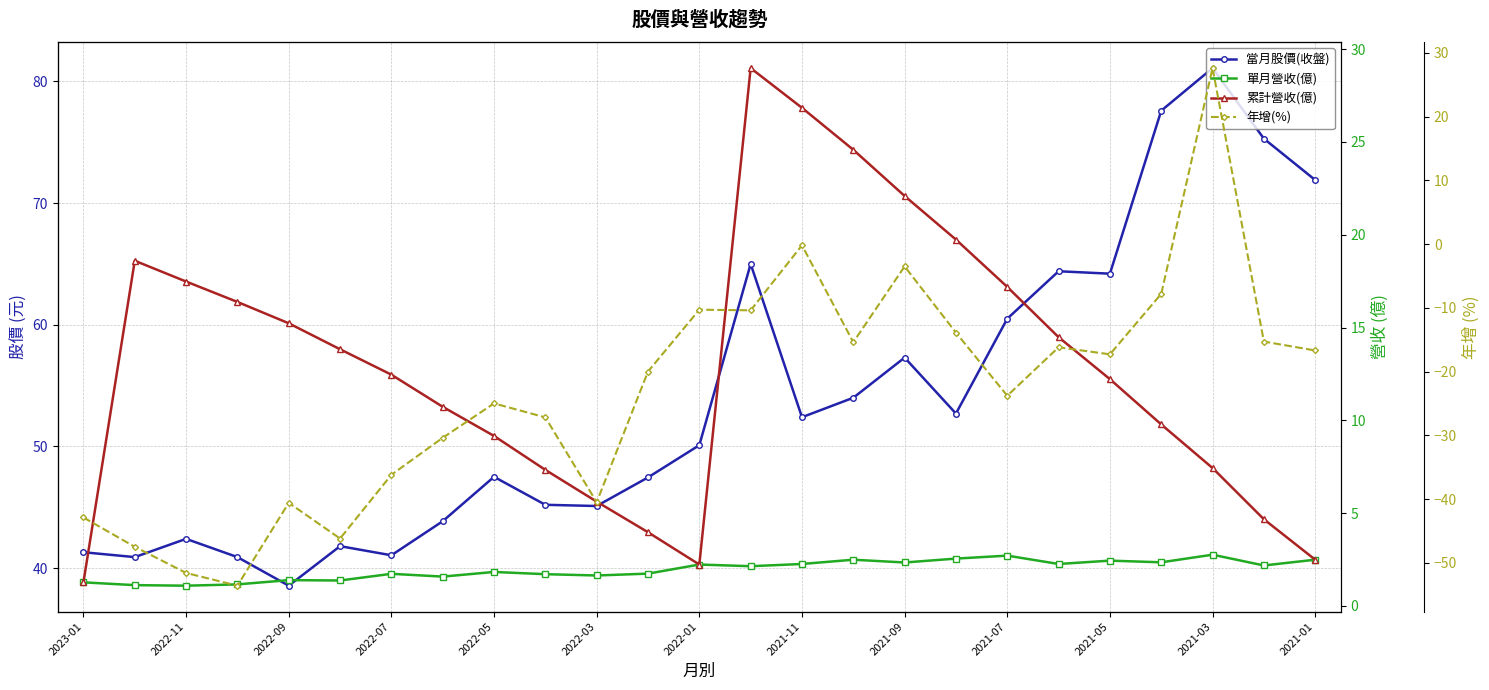

The value of 當月股價(收盤) at 2021-05 is 106.1. True or false?

False